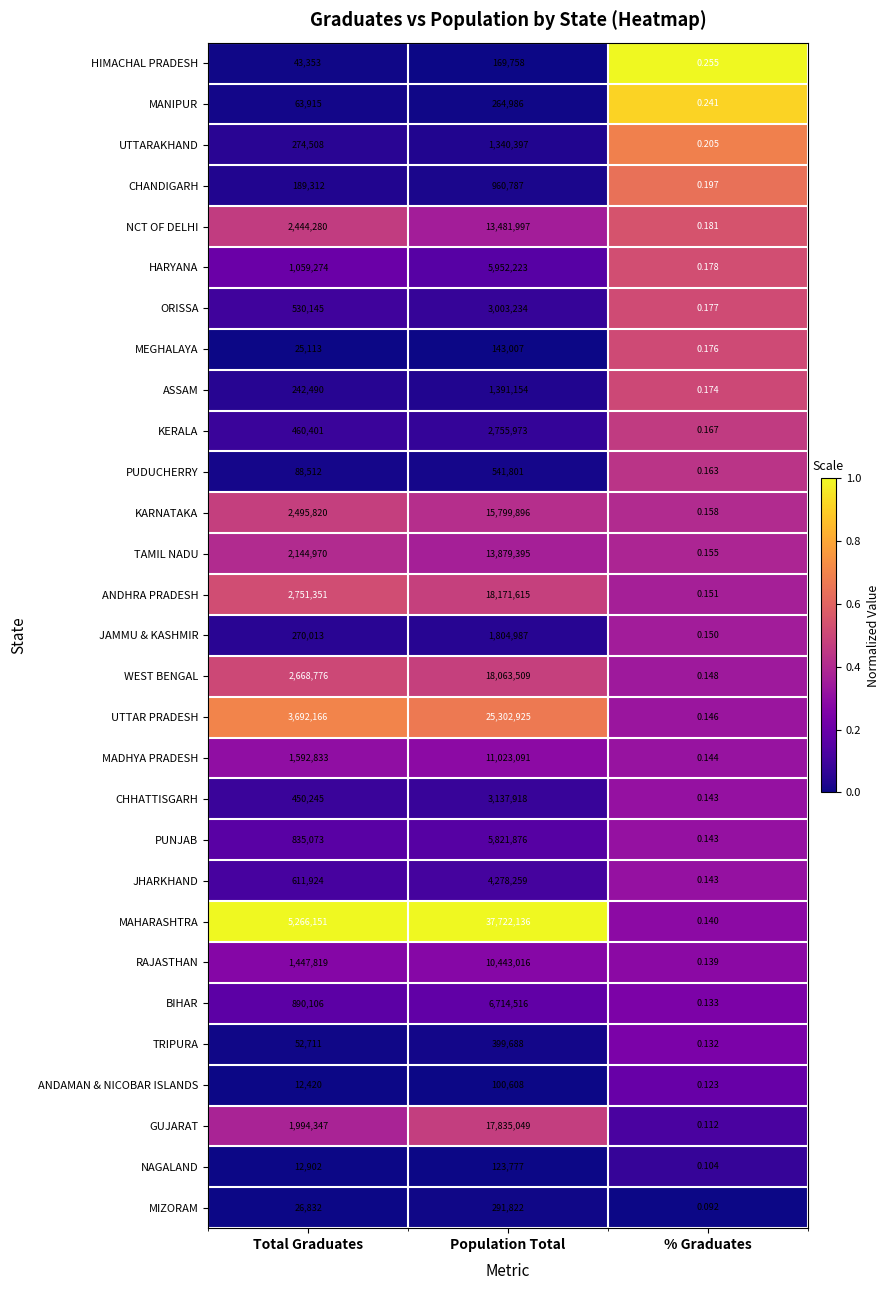

How many series are shown in this chart?

29